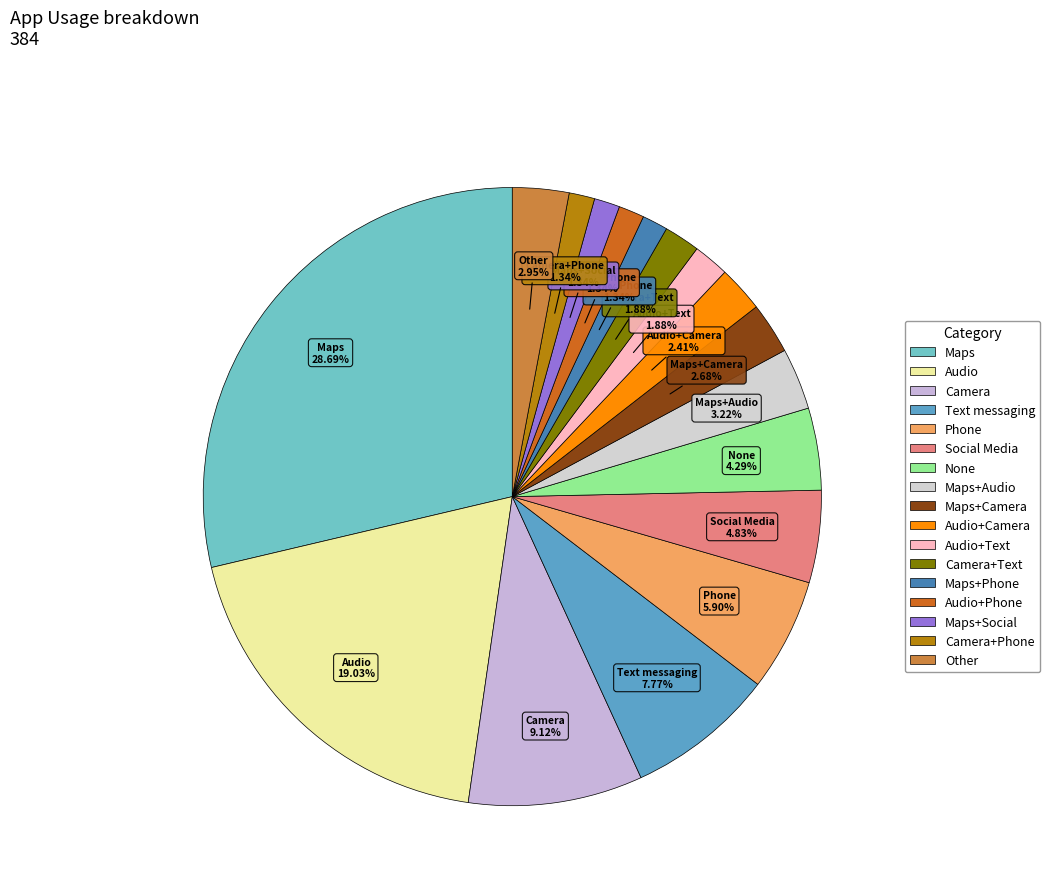

Which slice is the largest?

Maps